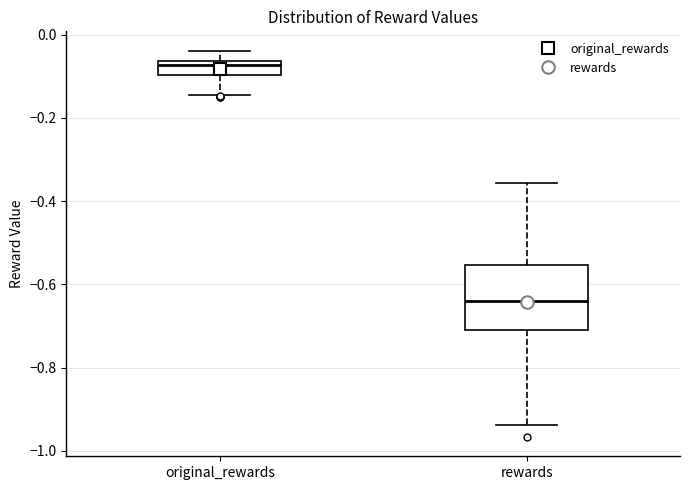

Which box has the lowest median line?

rewards